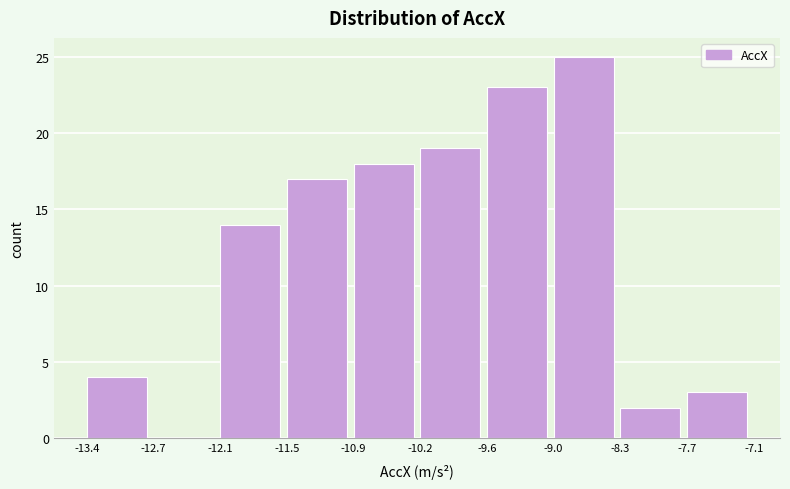

Which range on the x-axis has the tallest bar?

-9.0 to -8.3